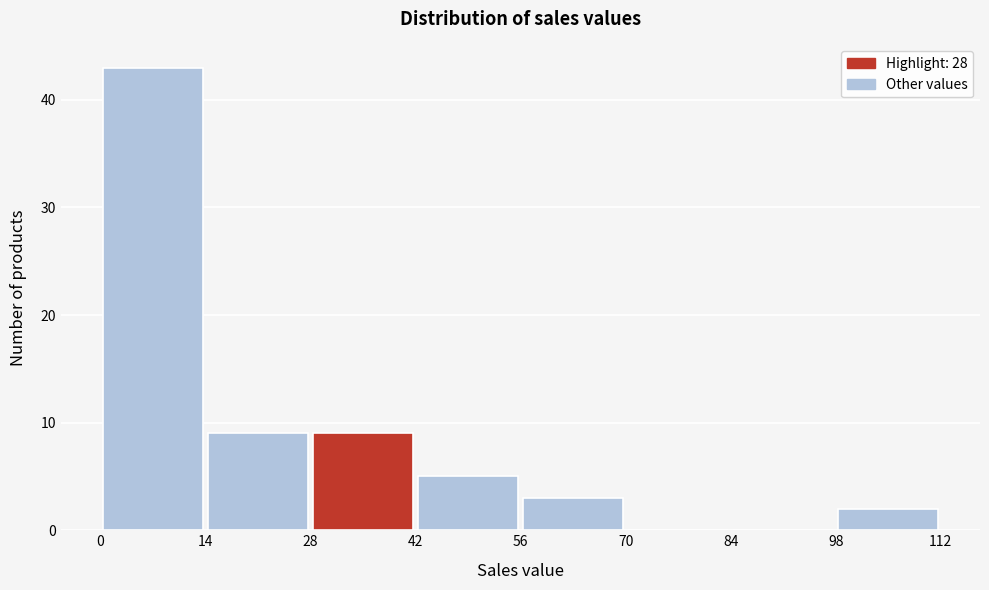

What is the height of the bar covering 42 to 56 on the x-axis? The values are not printed on the chart, so give them approximately, as read against the axis.

5